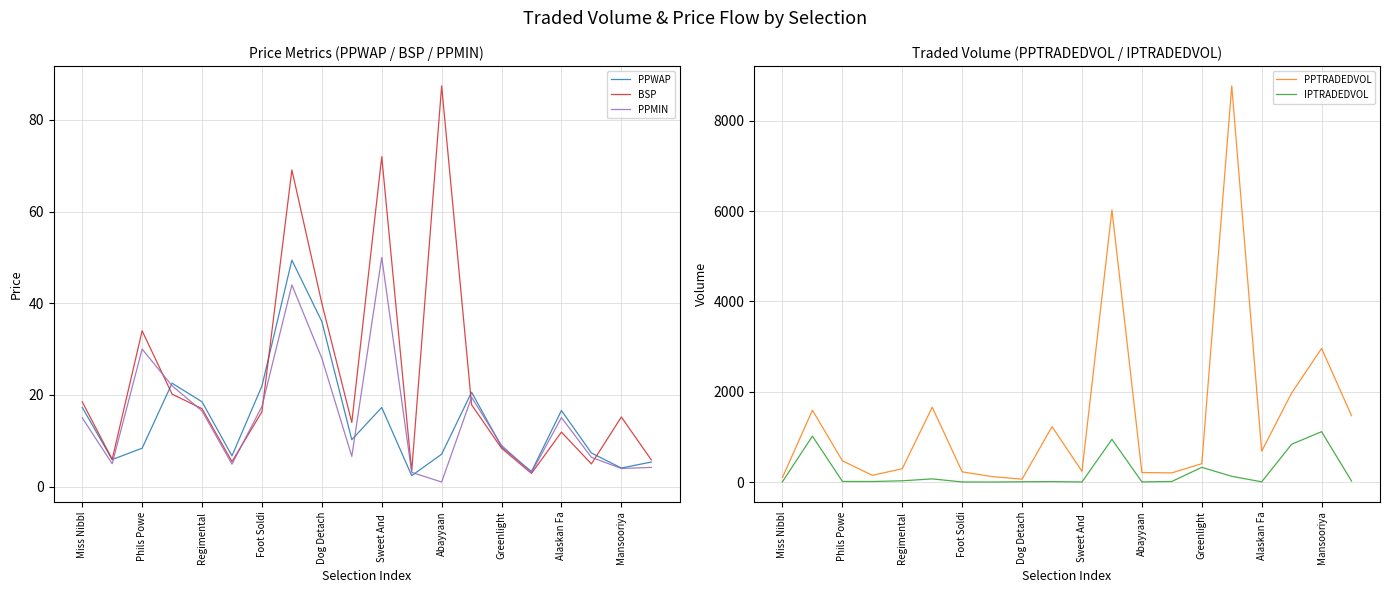

Rank the series by their maximum value, from highest to lowest.

PPTRADEDVOL, IPTRADEDVOL, BSP, PPMIN, PPWAP